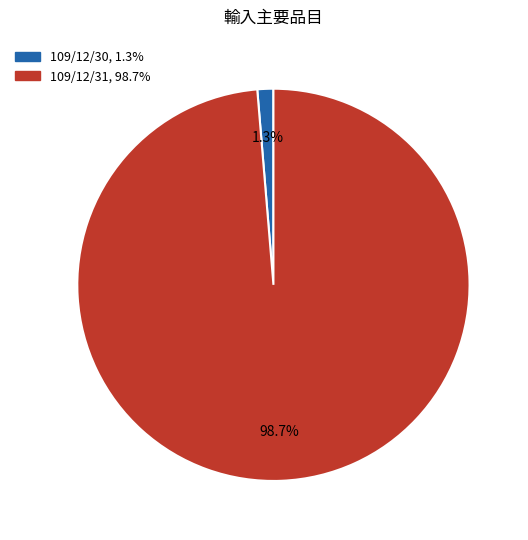

Rank the categories by value from lowest to highest.

109/12/30, 109/12/31